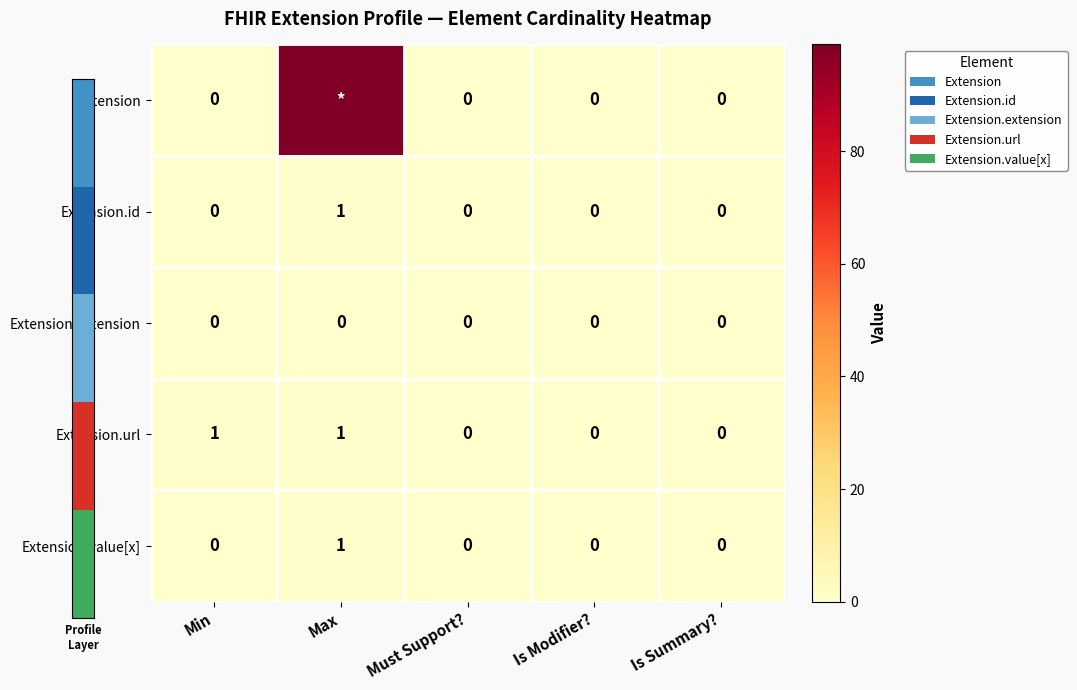

The value of Extension.id at Max is 2. True or false?

False